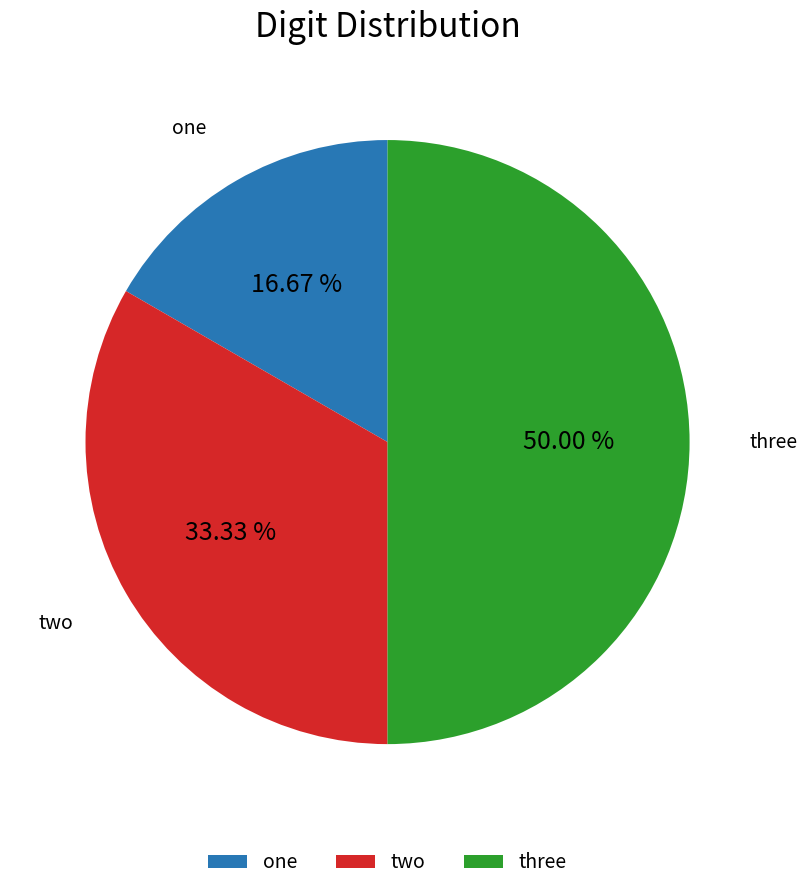

What is the largest slice in the pie chart?

three